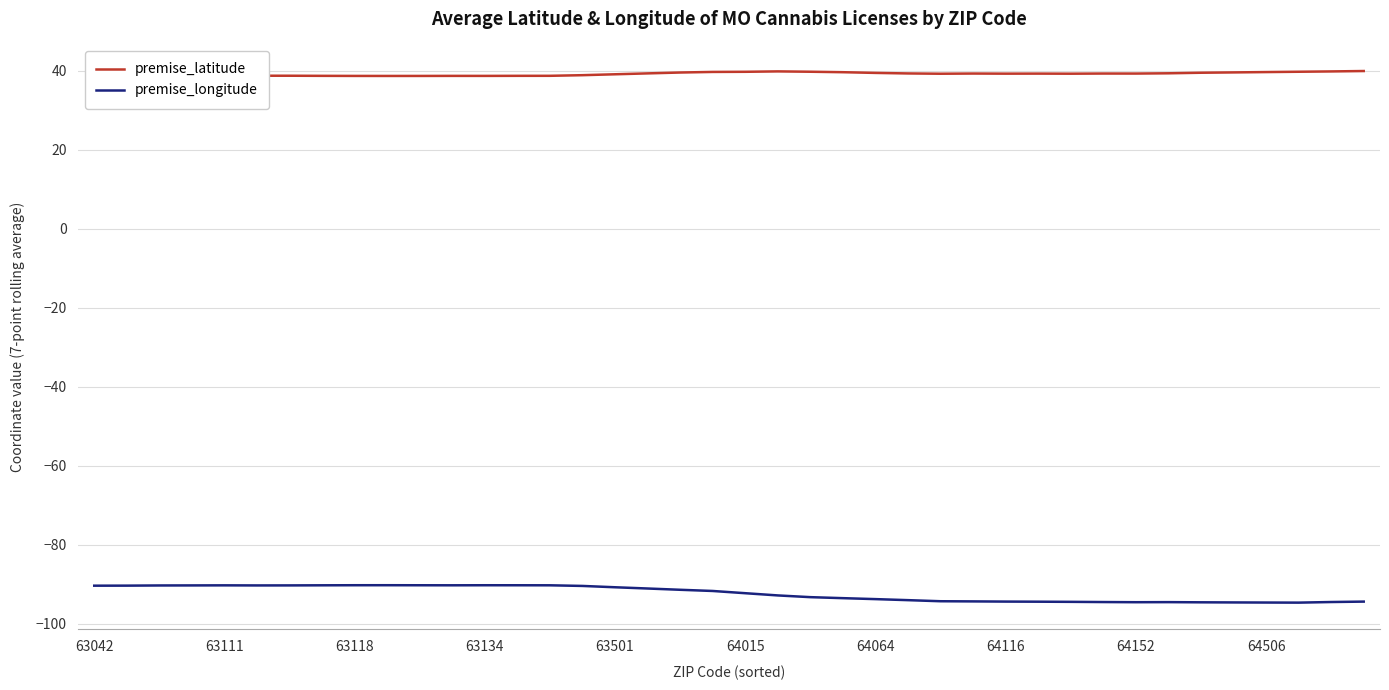

In premise_longitude, how many points are higher than both neighbors (excluding endpoints)?

4